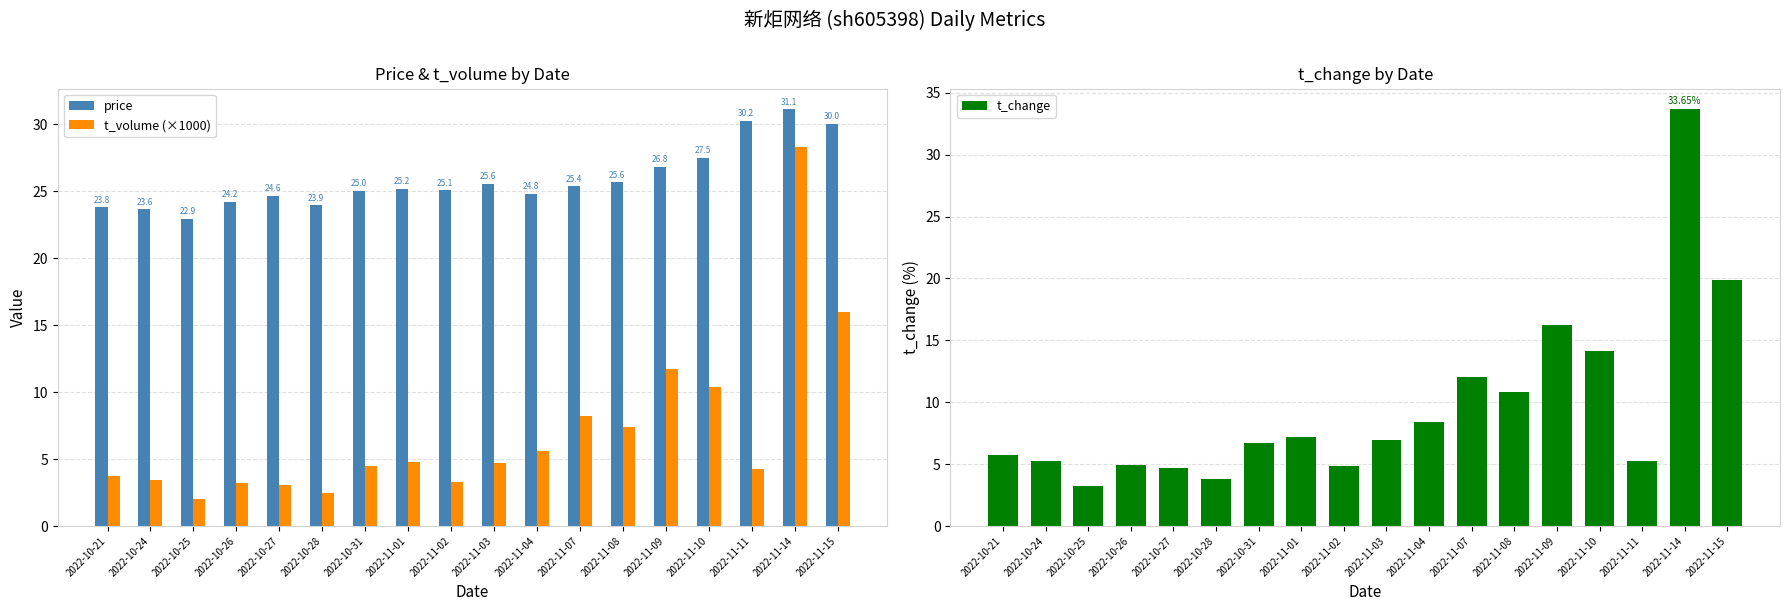

Where is price nearest to the value 27?

2022-11-09